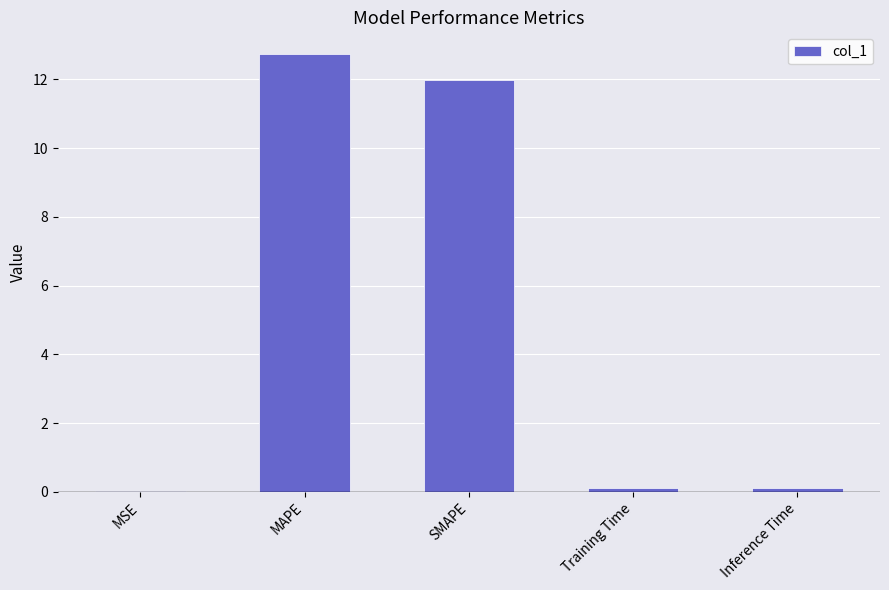

What is the sum of all values?

24.9